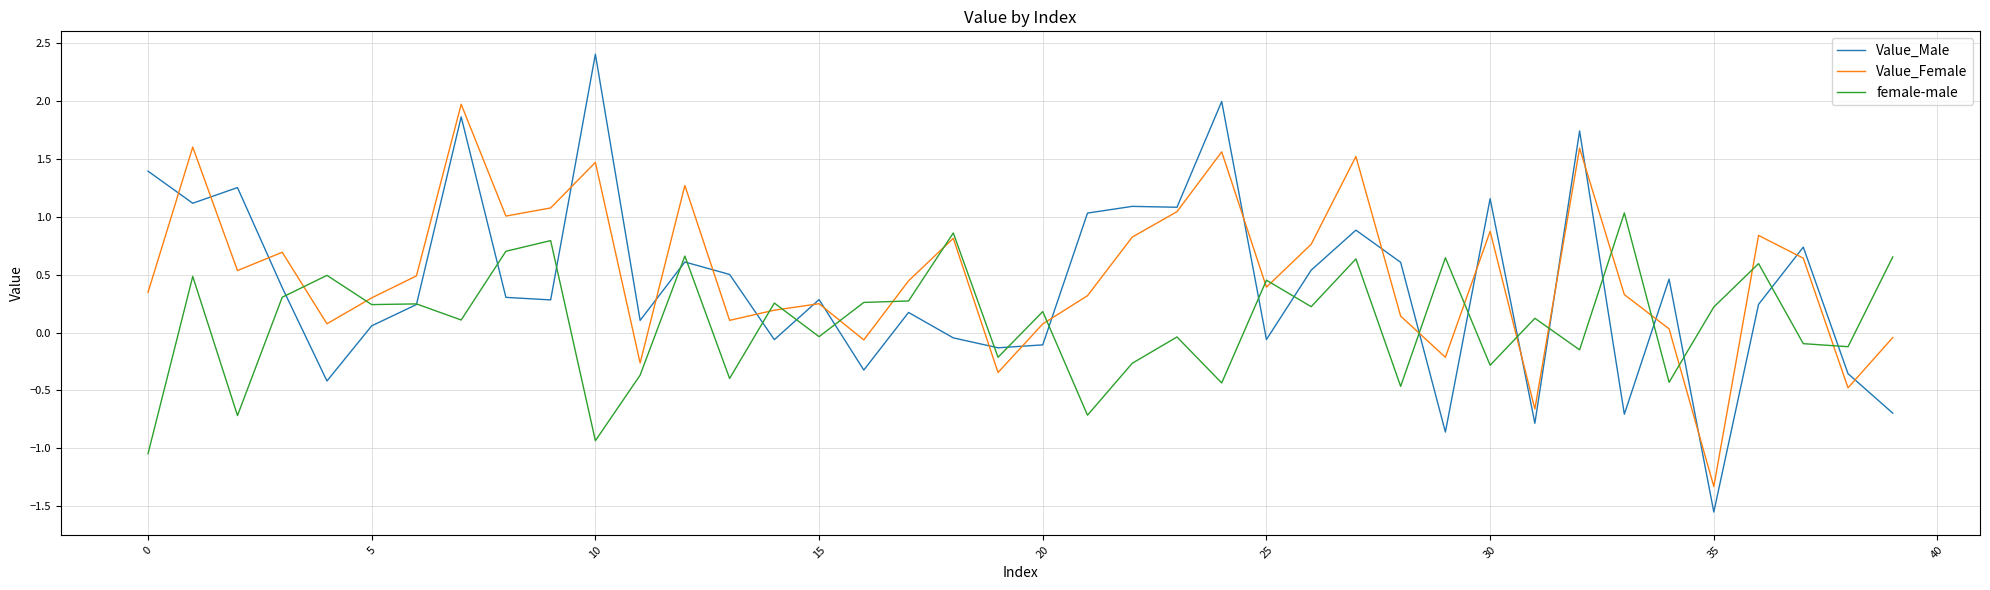

Which series has the widest spread of values?

Value_Male